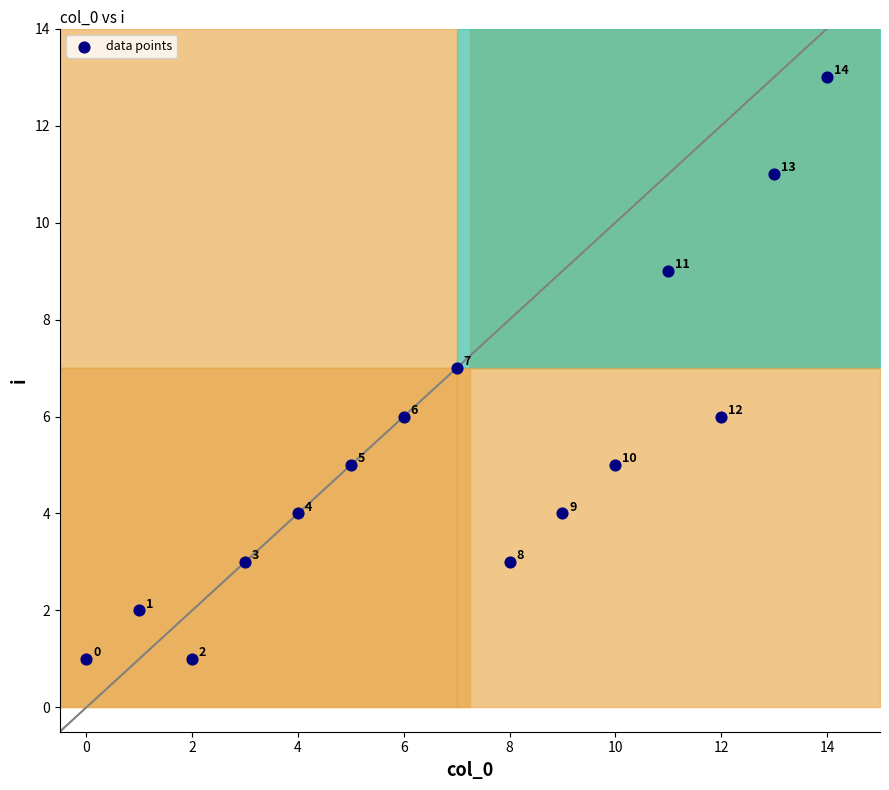

What is the range of Y values (max minus min)?

12